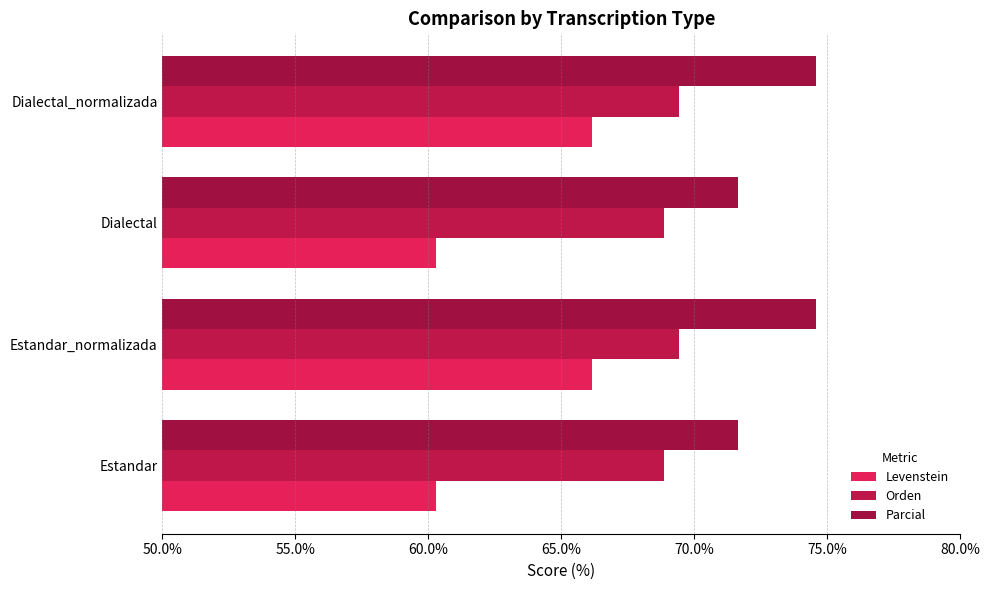

List the series in order of their peak value, lowest first.

Levenstein, Orden, Parcial